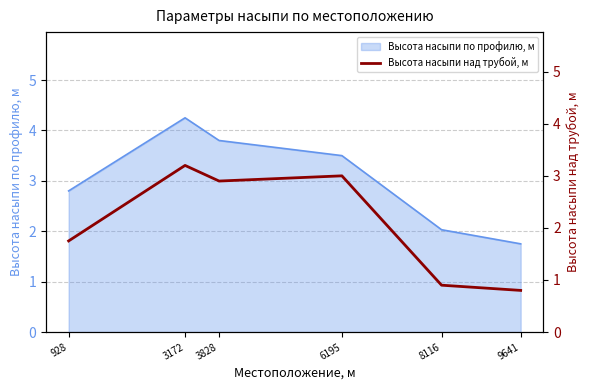

Where is the first local maximum?

3172